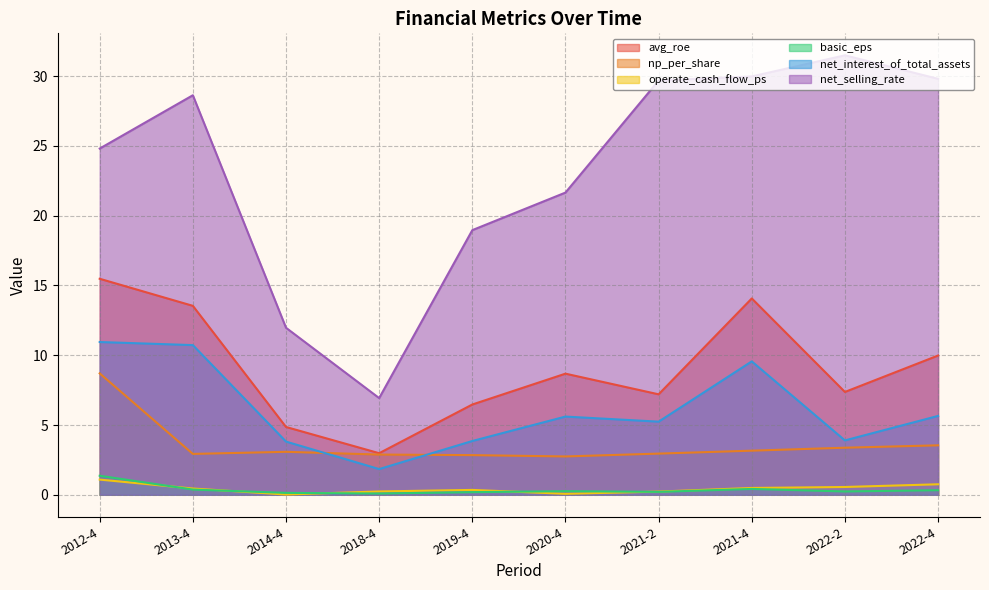

What is the difference between the maximum and minimum values in the operate_cash_flow_ps series?

1.1